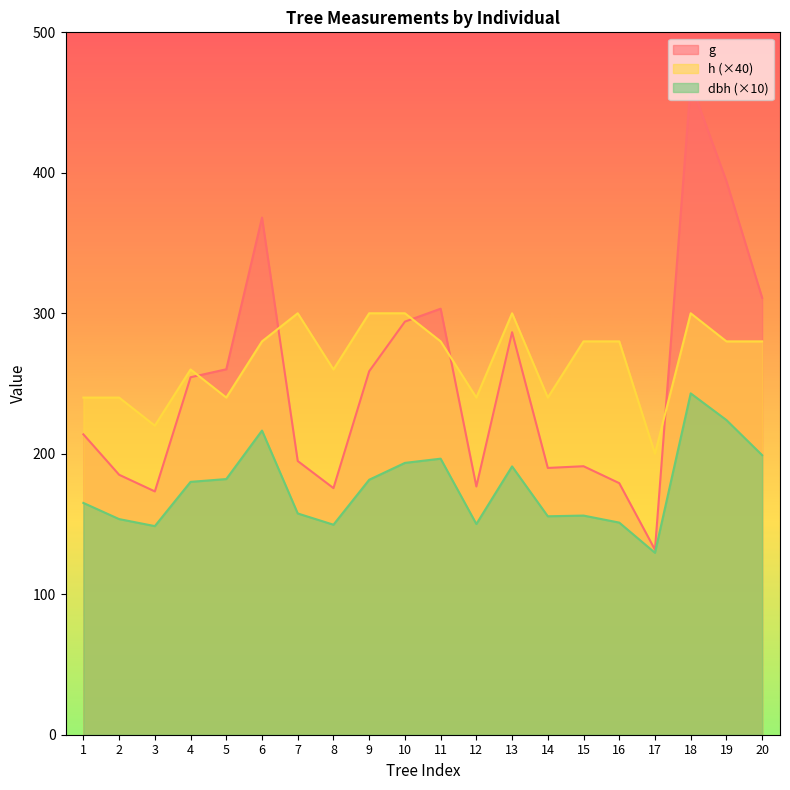

How many data points in dbh are above 180?

9